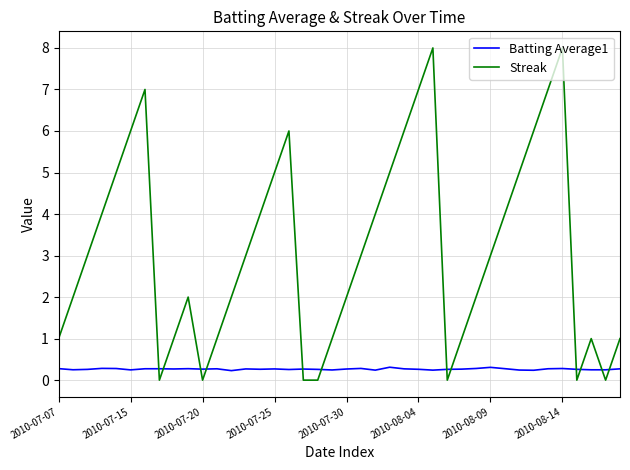

Which series has the largest total across all categories?

Streak